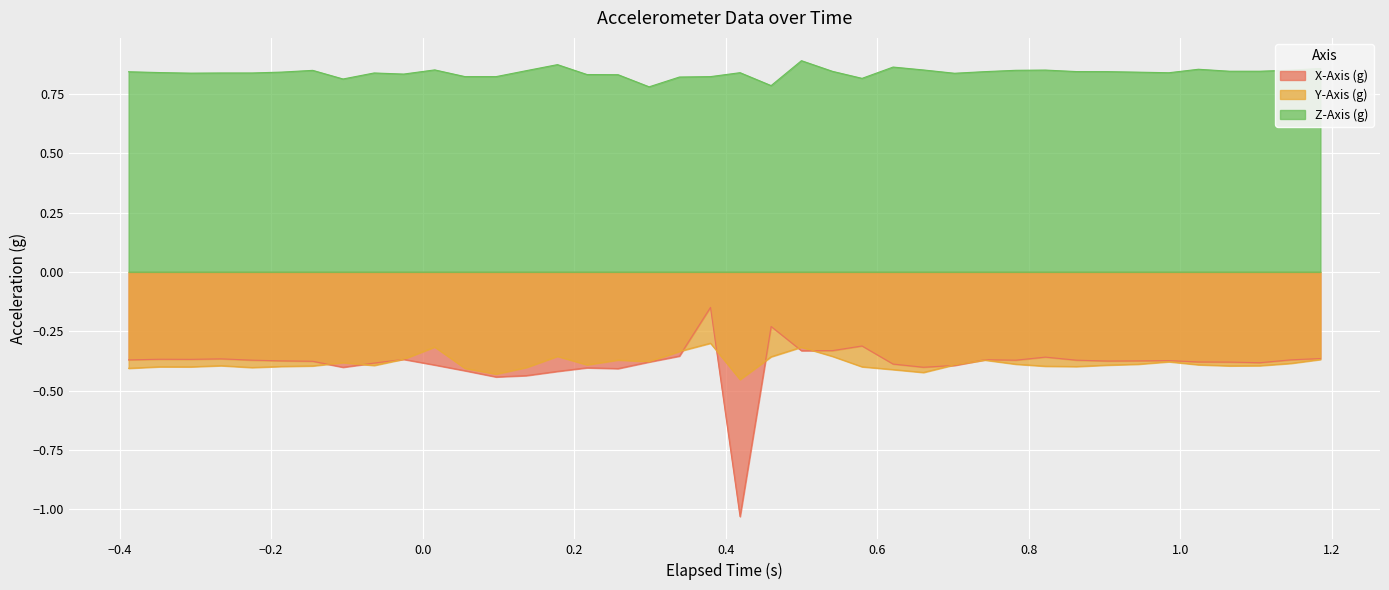

Rank the series by their maximum value, from highest to lowest.

Z-Axis (g), X-Axis (g), Y-Axis (g)